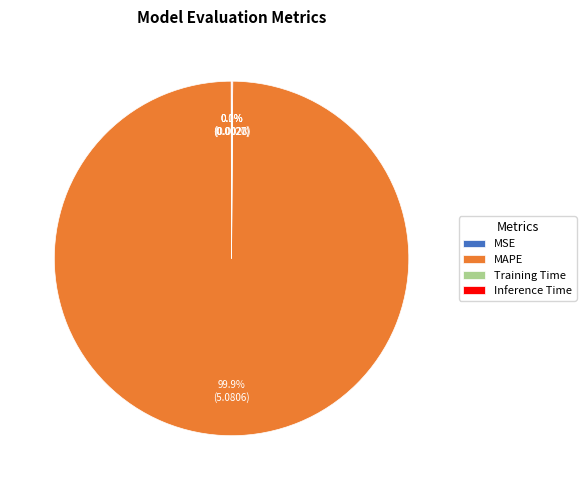

Does MAPE represent more than half of the total?

Yes